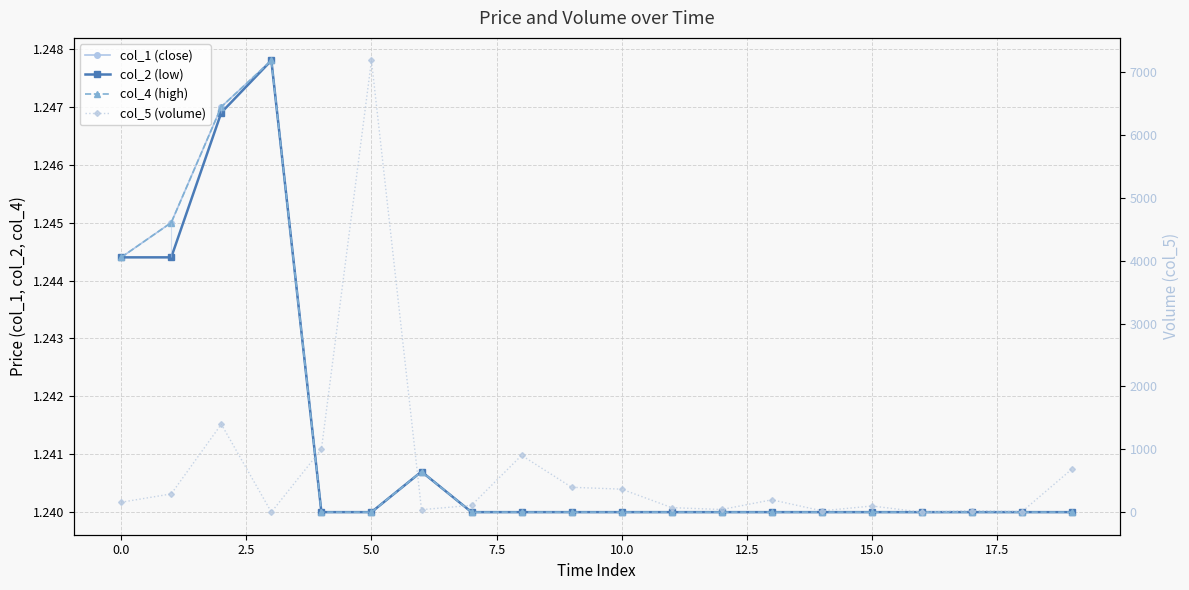

Rank the series at 15.0 from lowest to highest value.

col_1 (close), col_2 (low), col_4 (high), col_5 (volume)